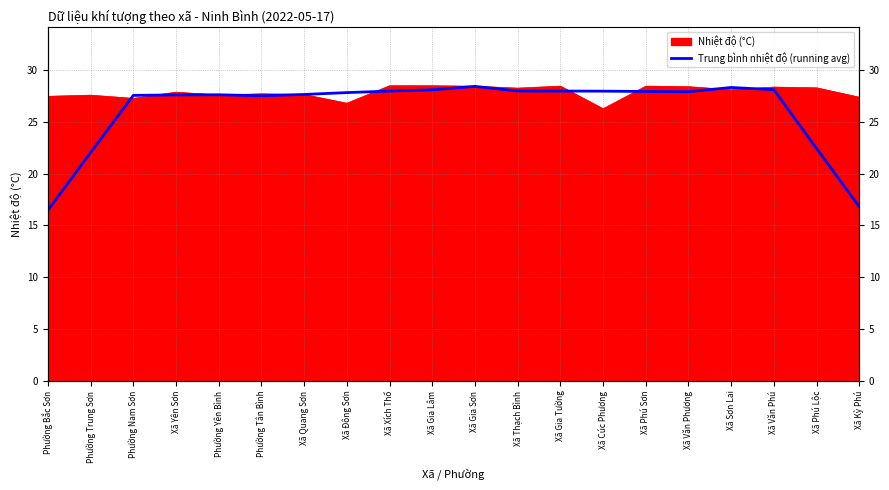

Where is the data nearest to the value 22?

Phường Trung Sơn